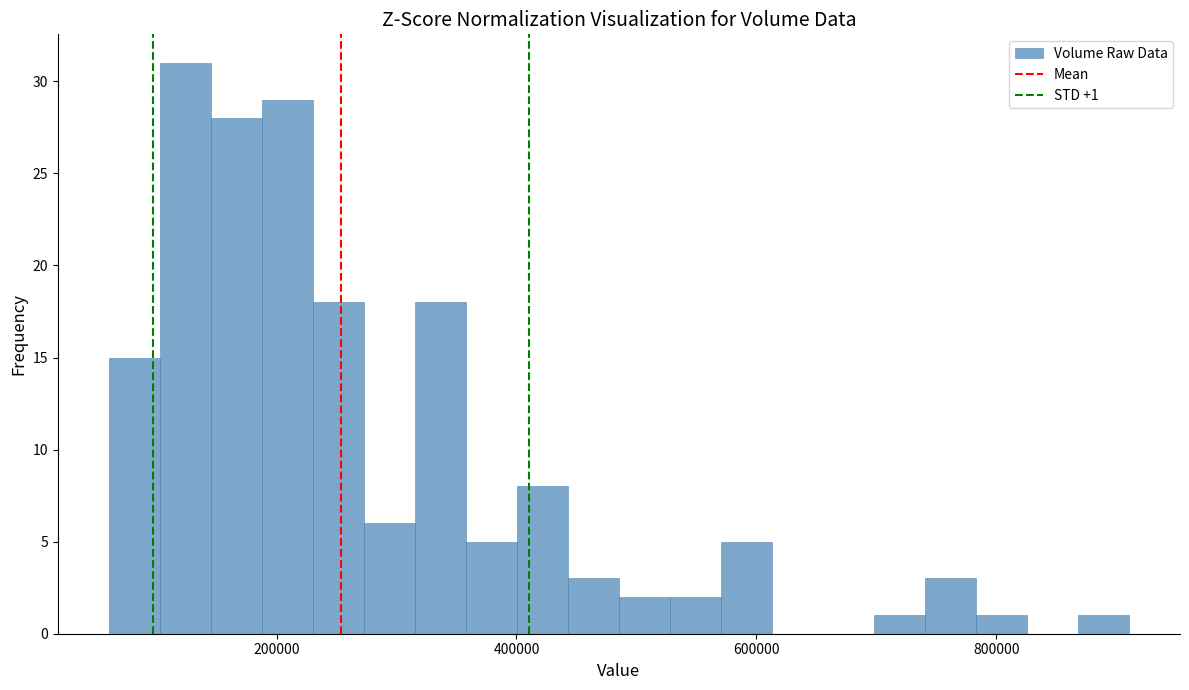

Read against the x-axis, roughly where is the centre of the tallest bar?

120000